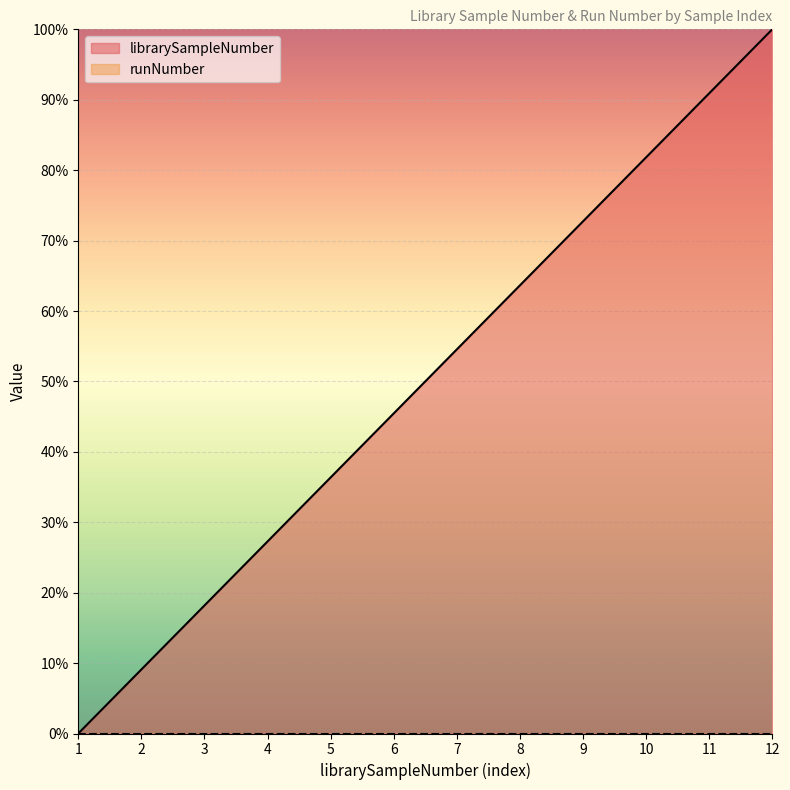

True or false: the data has more than 1 interior local peaks.

False